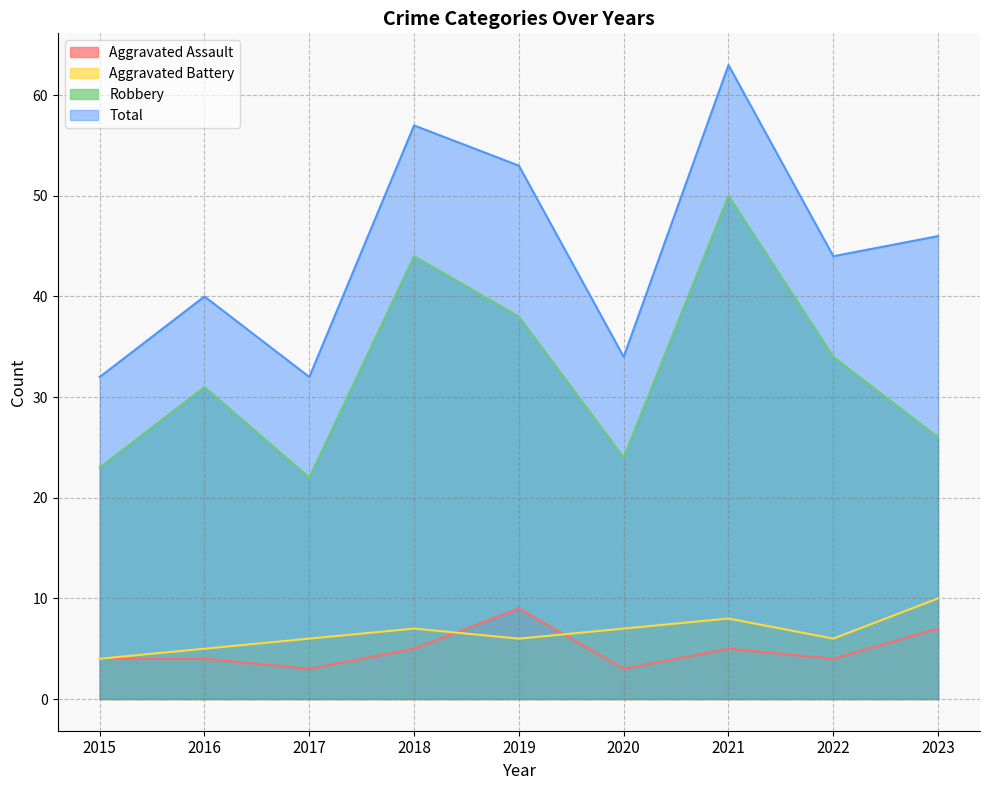

Read the Aggravated Battery value at 2021.

8